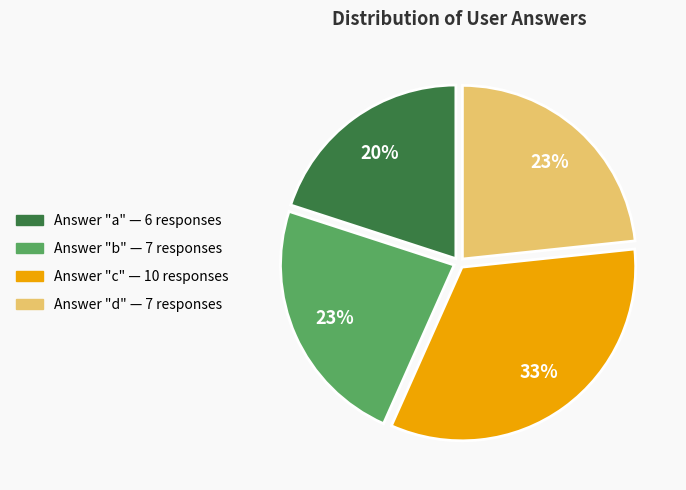

How many slices are in this pie chart?

4